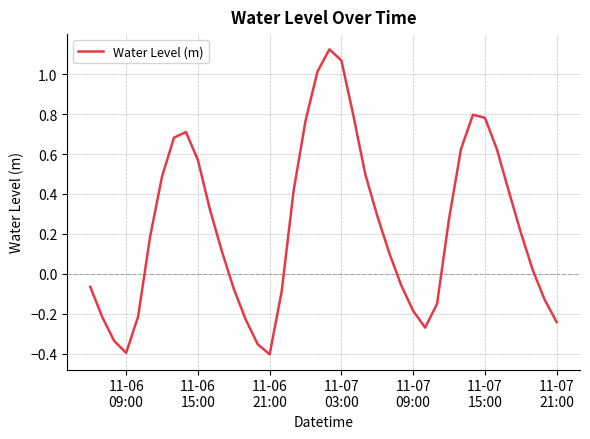

What is the difference between the maximum and minimum values?

1.5